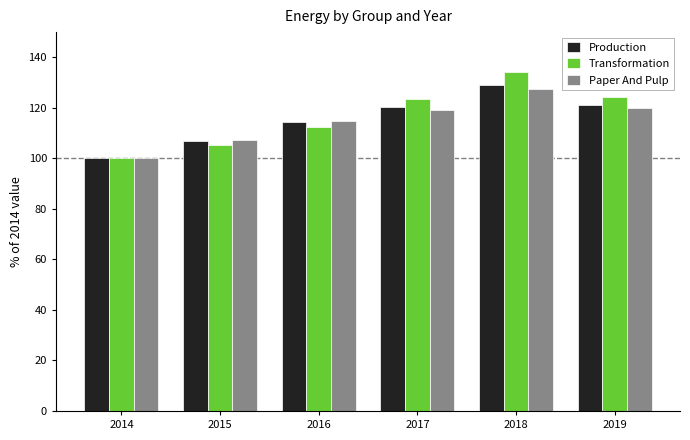

How many bars are there in total?

18